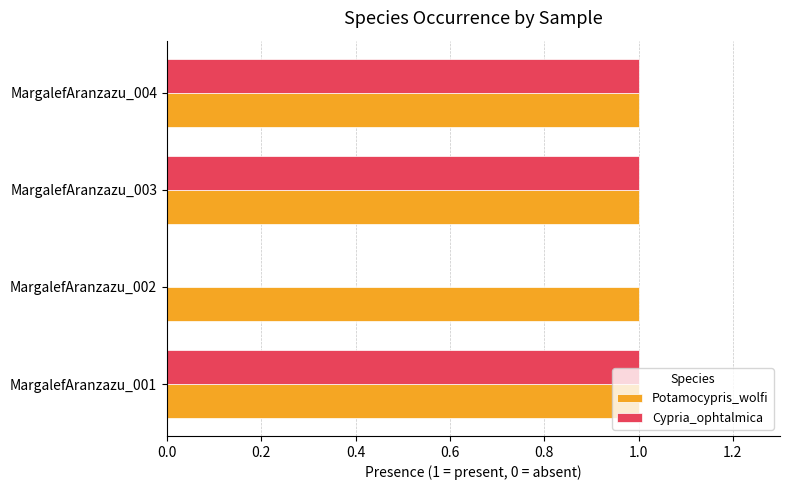

Which series changed the most between MargalefAranzazu_002 and MargalefAranzazu_004?

Cypria_ophtalmica